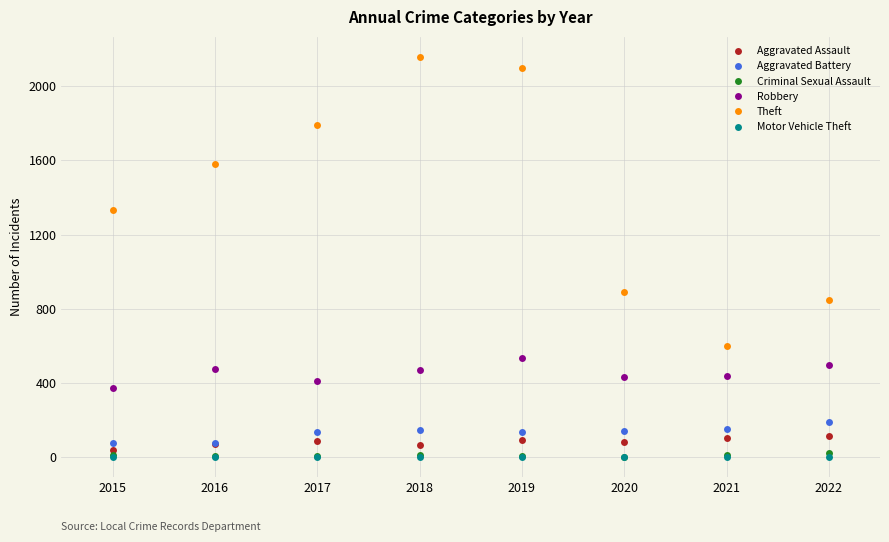

How many lines are shown in the chart?

6